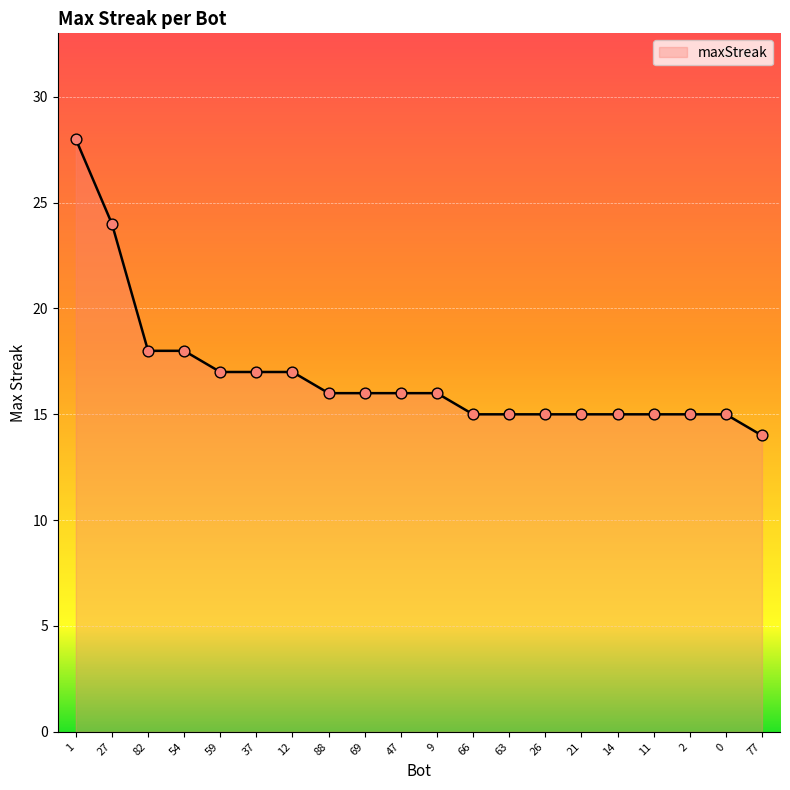

Approximately how many times larger is the value at 54 compared to 0?

1.2